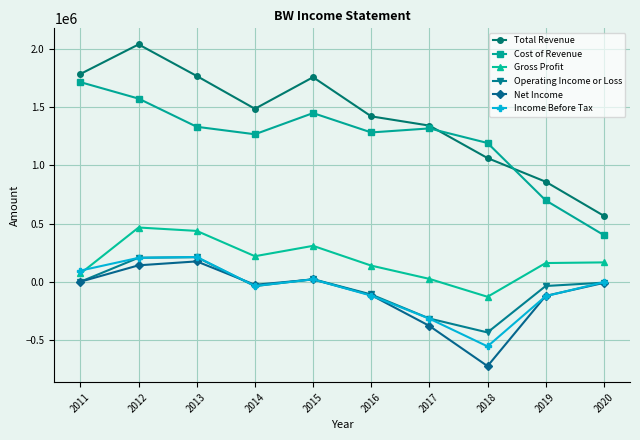

At how many categories does at least one series exceed 1228302?

7